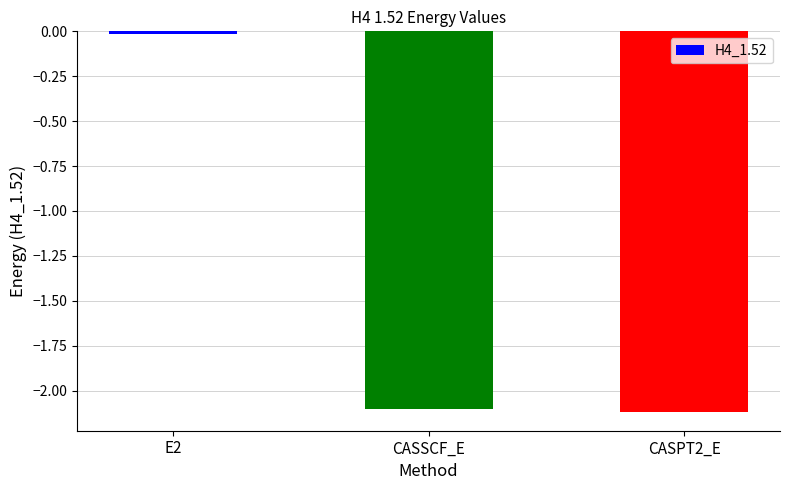

The value at CASSCF_E is -1.0. True or false?

False